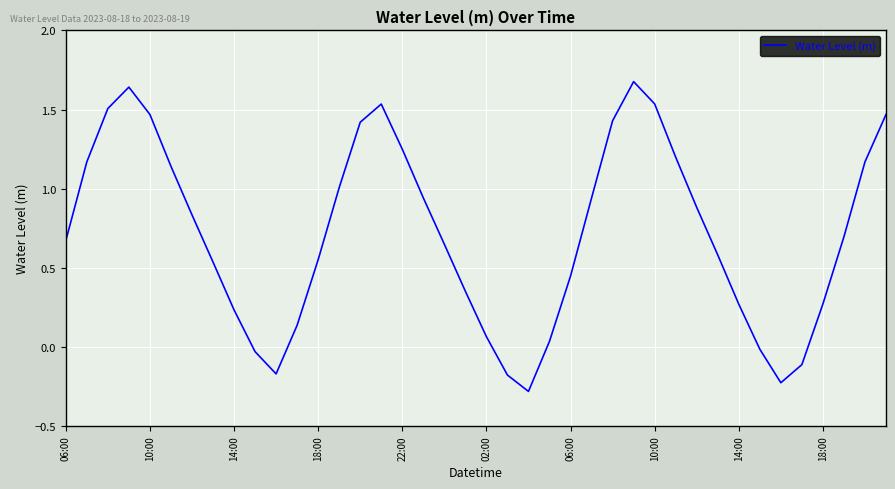

What is the difference between the maximum and minimum values?

2.0